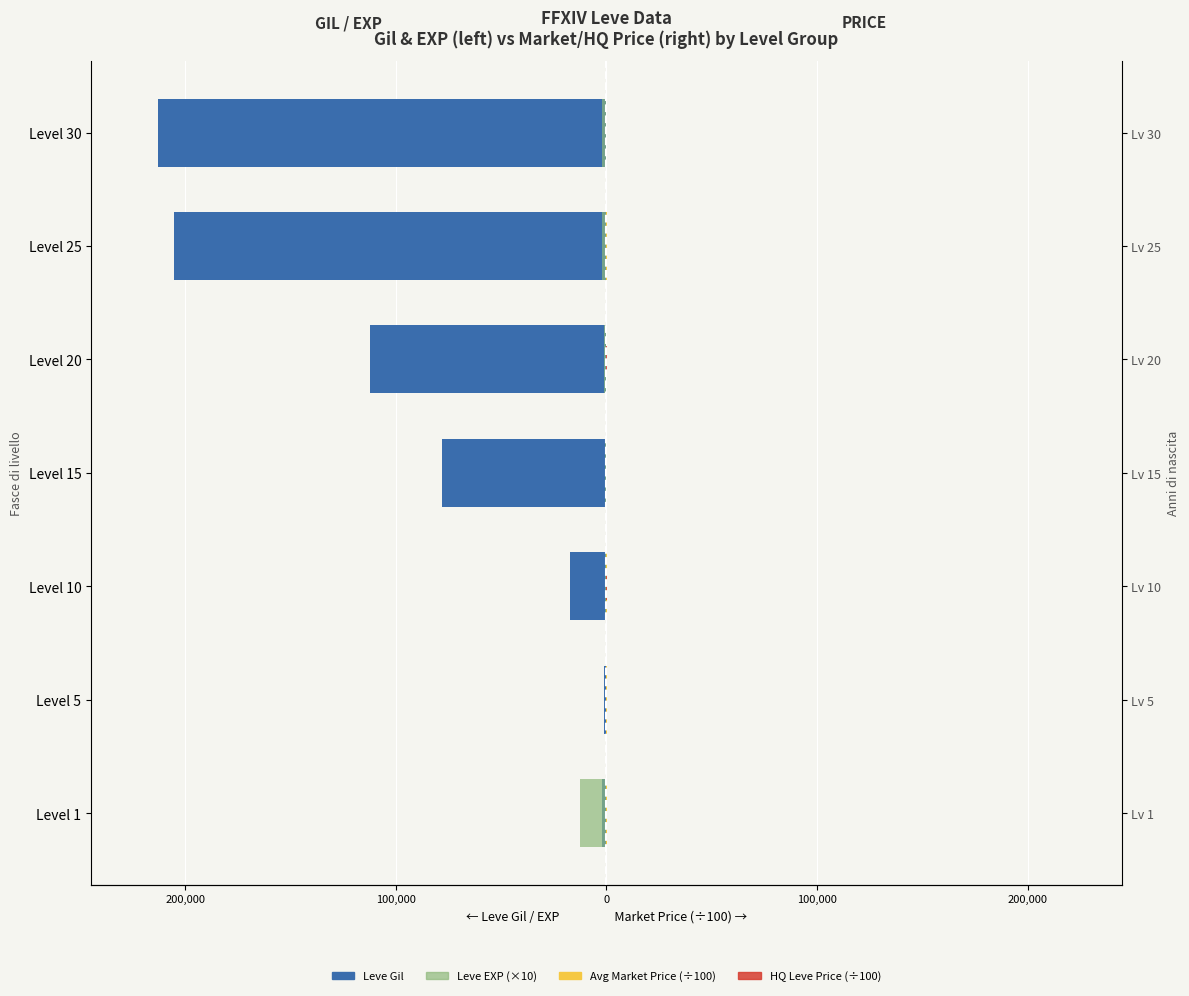

Which series has the widest spread of values?

Leve Gil